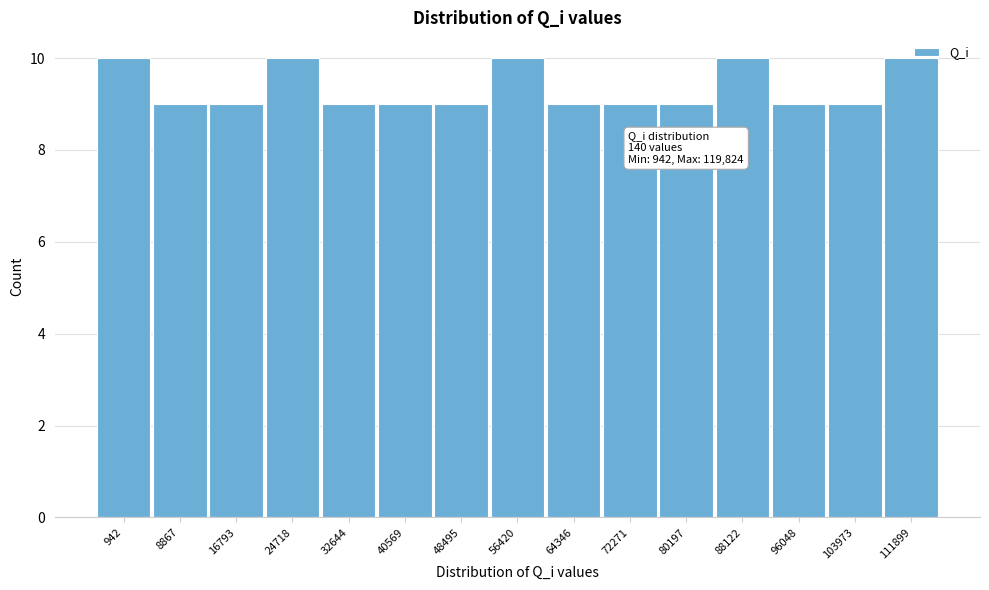

What is the sum of all values?

140